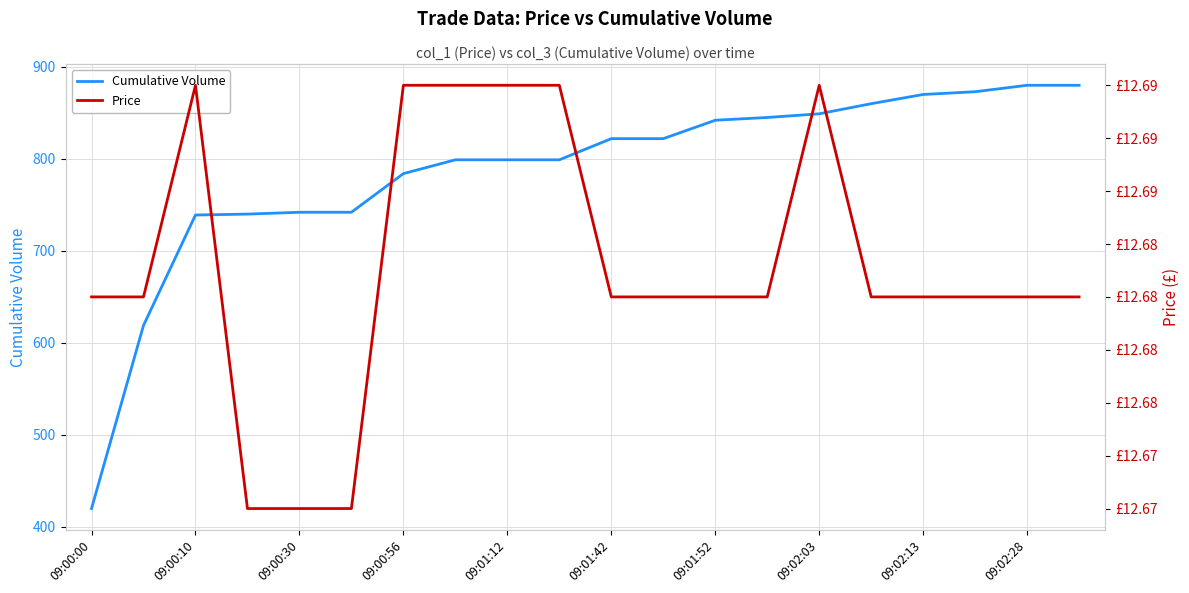

True or false: Cumulative Volume has a value of 880.0 at 19.

True